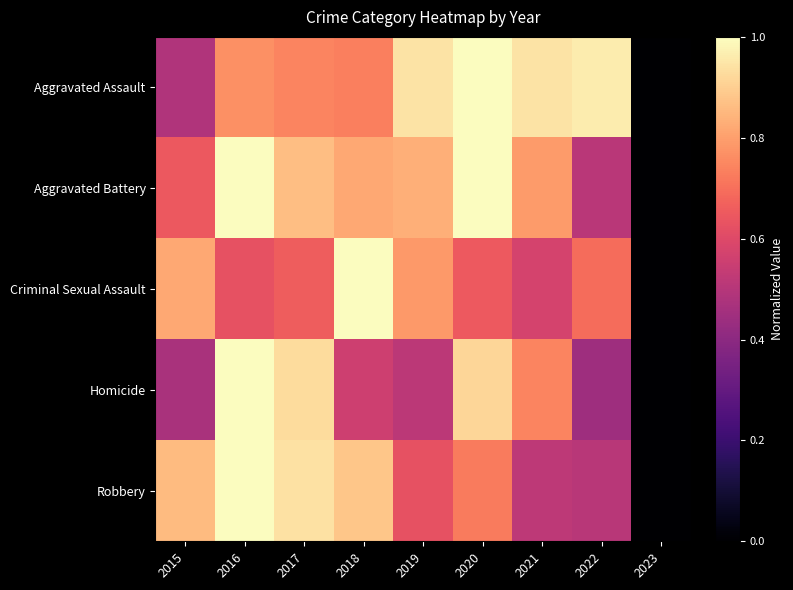

Between 2016 and 2015, which is larger?

2016